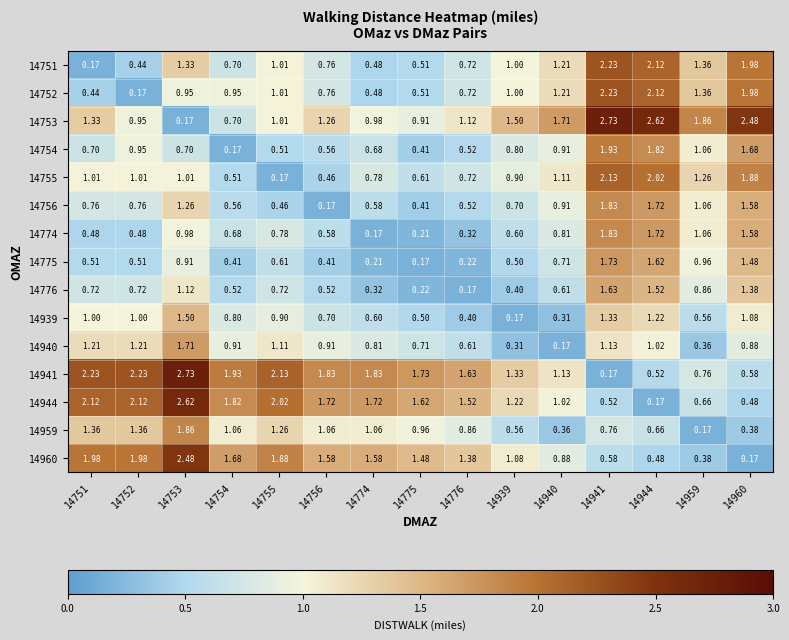

Is the value of 14756 at 14940 greater than the value of 14960 at 14753?

No